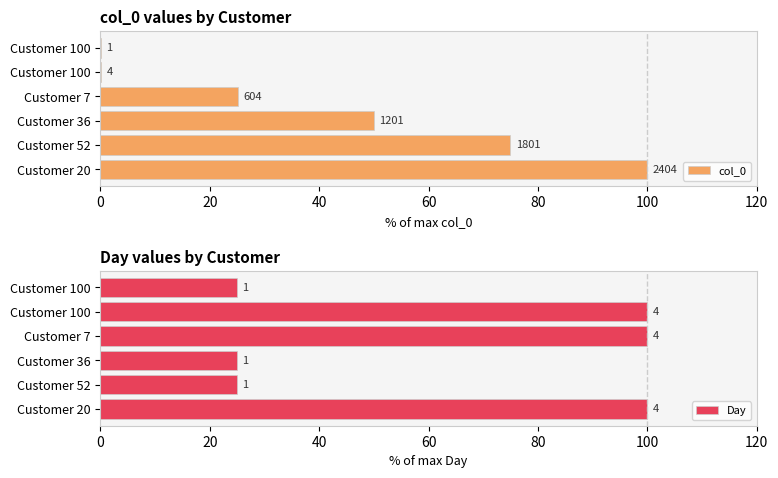

Reading left to right, list all the values displayed in this chart.

col_0: 0=0.0	20=0.2	40=25.1	60=50.0	80=74.9	100=100.0
Day: 0=25.0	20=100.0	40=100.0	60=25.0	80=25.0	100=100.0